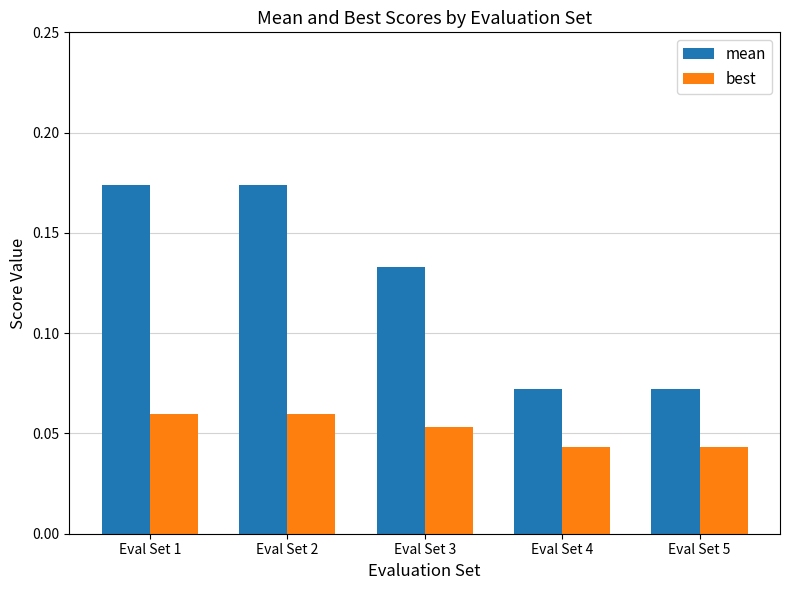

The value of mean at Eval Set 1 is 0.1. True or false?

False